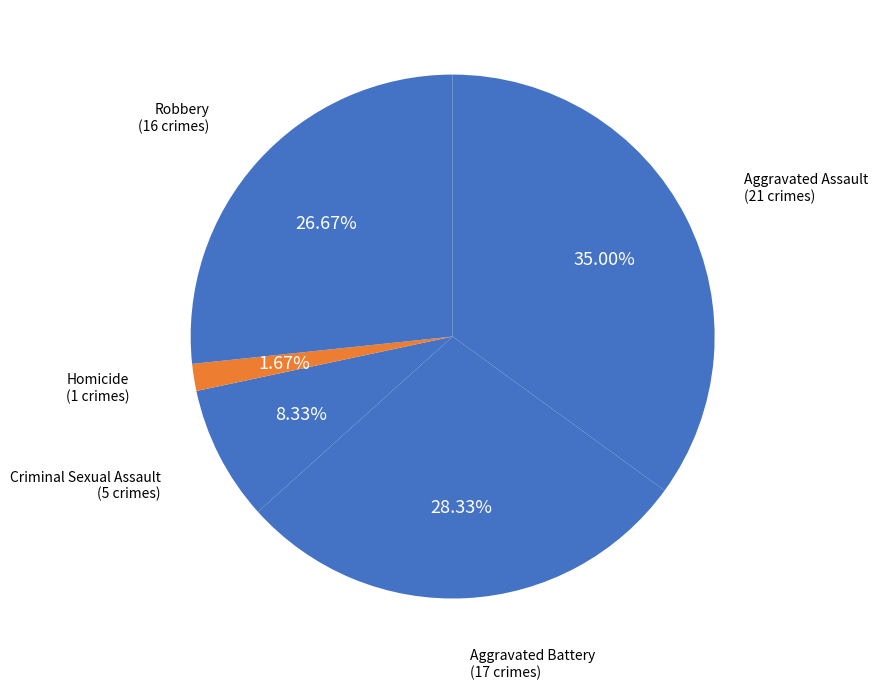

Which category has the biggest portion of the pie?

Aggravated Assault